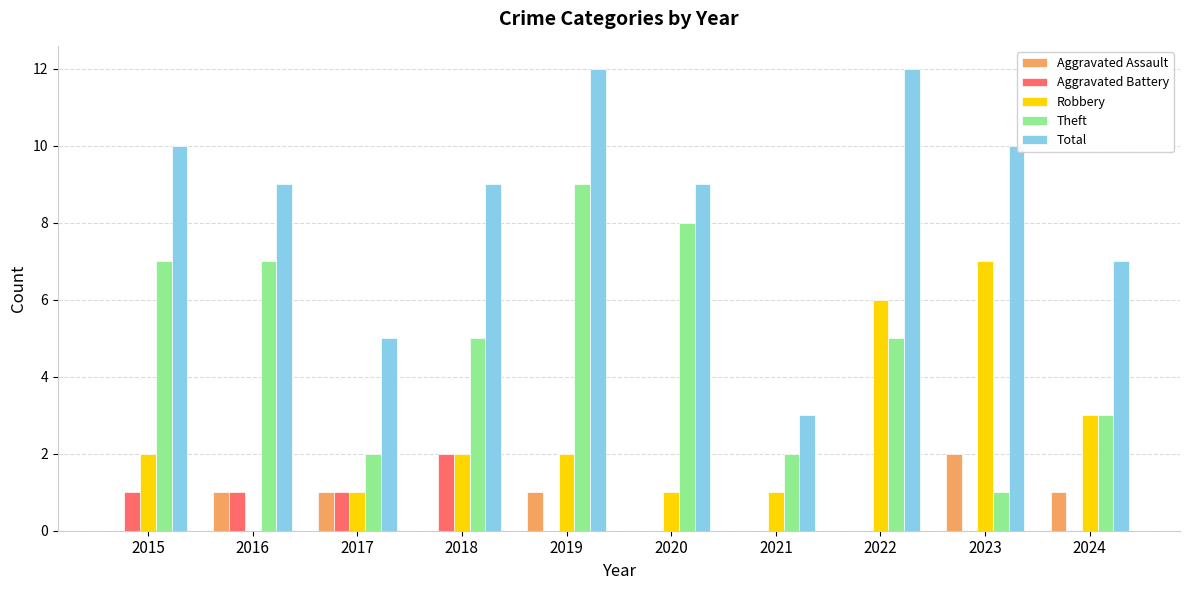

Reading left to right, list all the values displayed in this chart.

Aggravated Assault: 0	1	1	0	1	0	0	0	2	1
Aggravated Battery: 1	1	1	2	0	0	0	0	0	0
Robbery: 2	0	1	2	2	1	1	6	7	3
Theft: 7	7	2	5	9	8	2	5	1	3
Total: 10	9	5	9	12	9	3	12	10	7